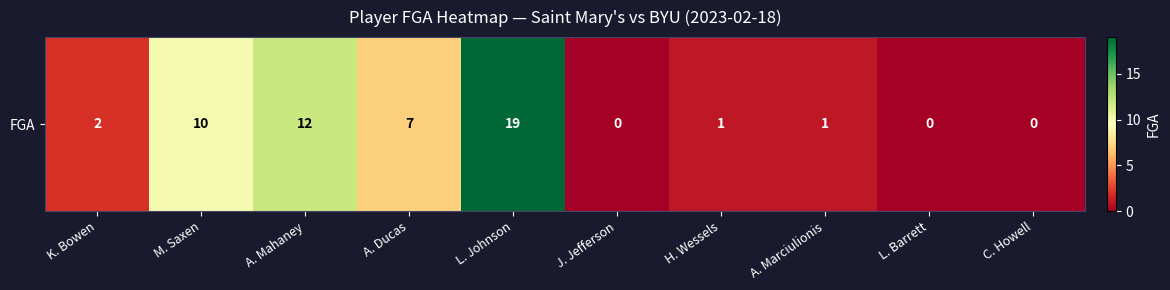

What is the maximum value shown in the chart?

19